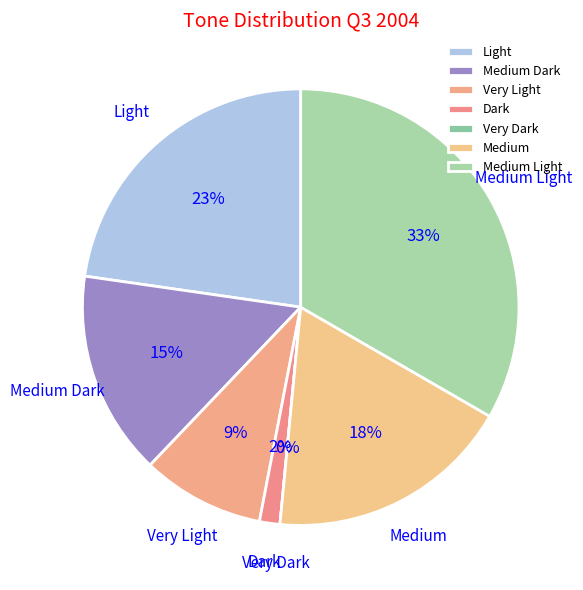

Between Dark and Light, which is larger?

Light